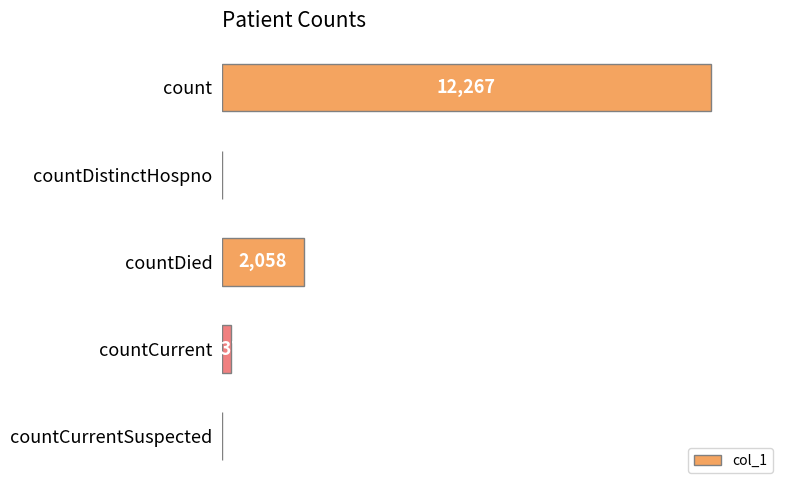

At which label is the value closest to 6133?

countDied